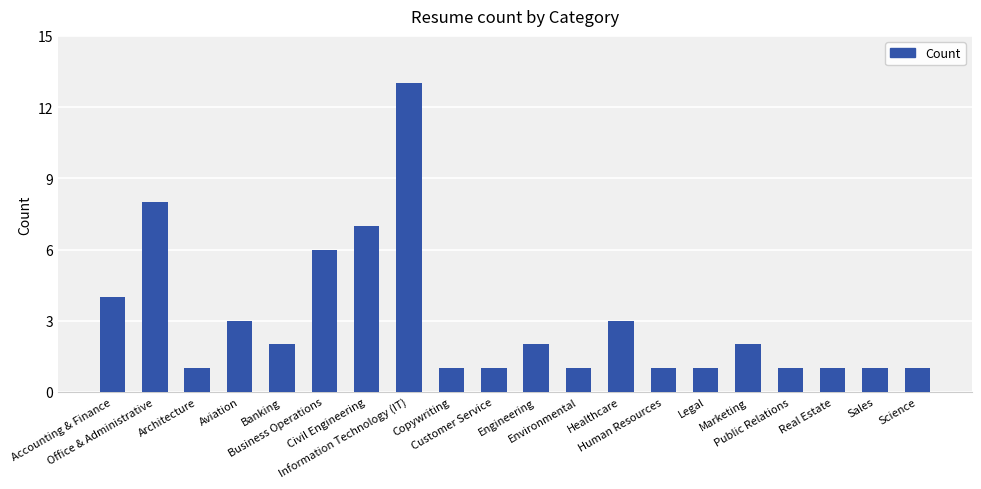

What is the maximum value shown in the chart?

13